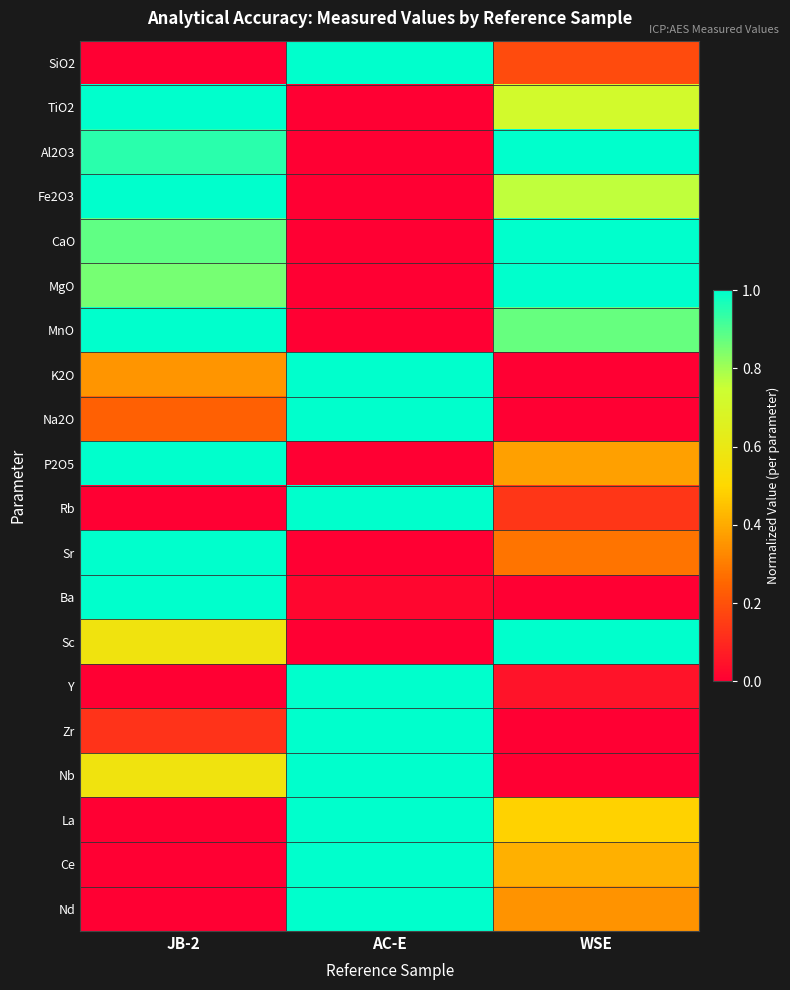

Reading right to left, extract all data points from this chart.

SiO2: WSE=0.2	AC-E=1.0	JB-2=0.0
TiO2: WSE=0.7	AC-E=0.0	JB-2=1.0
Al2O3: WSE=1.0	AC-E=0.0	JB-2=0.9
Fe2O3: WSE=0.8	AC-E=0.0	JB-2=1.0
CaO: WSE=1.0	AC-E=0.0	JB-2=0.9
MgO: WSE=1.0	AC-E=0.0	JB-2=0.9
MnO: WSE=0.9	AC-E=0.0	JB-2=1.0
K2O: WSE=0.0	AC-E=1.0	JB-2=0.4
Na2O: WSE=0.0	AC-E=1.0	JB-2=0.2
P2O5: WSE=0.4	AC-E=0.0	JB-2=1.0
Rb: WSE=0.1	AC-E=1.0	JB-2=0.0
Sr: WSE=0.3	AC-E=0.0	JB-2=1.0
Ba: WSE=0.0	AC-E=0.0	JB-2=1.0
Sc: WSE=1.0	AC-E=0.0	JB-2=0.6
Y: WSE=0.0	AC-E=1.0	JB-2=0.0
Zr: WSE=0.0	AC-E=1.0	JB-2=0.1
Nb: WSE=0.0	AC-E=1.0	JB-2=0.6
La: WSE=0.5	AC-E=1.0	JB-2=0.0
Ce: WSE=0.4	AC-E=1.0	JB-2=0.0
Nd: WSE=0.4	AC-E=1.0	JB-2=0.0